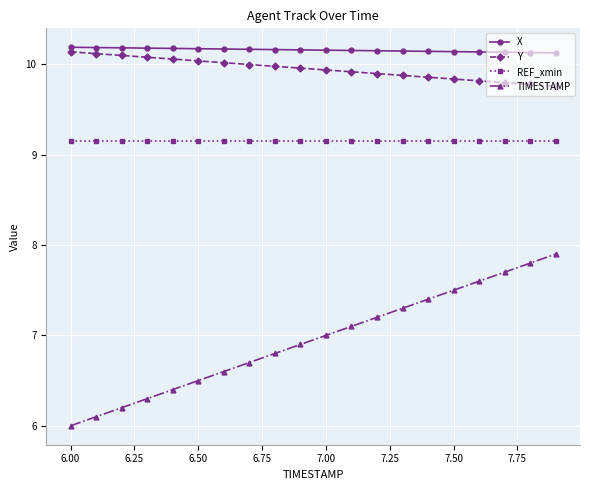

What is the minimum value shown in the chart?

6.0